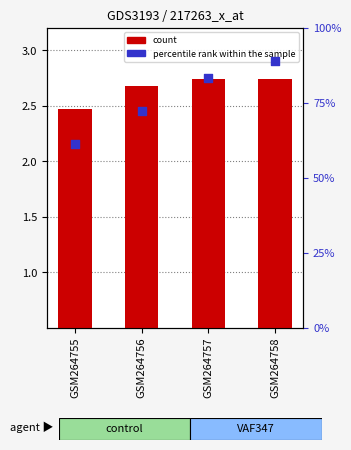

What is the total value across all series at GSM264756?

74.9